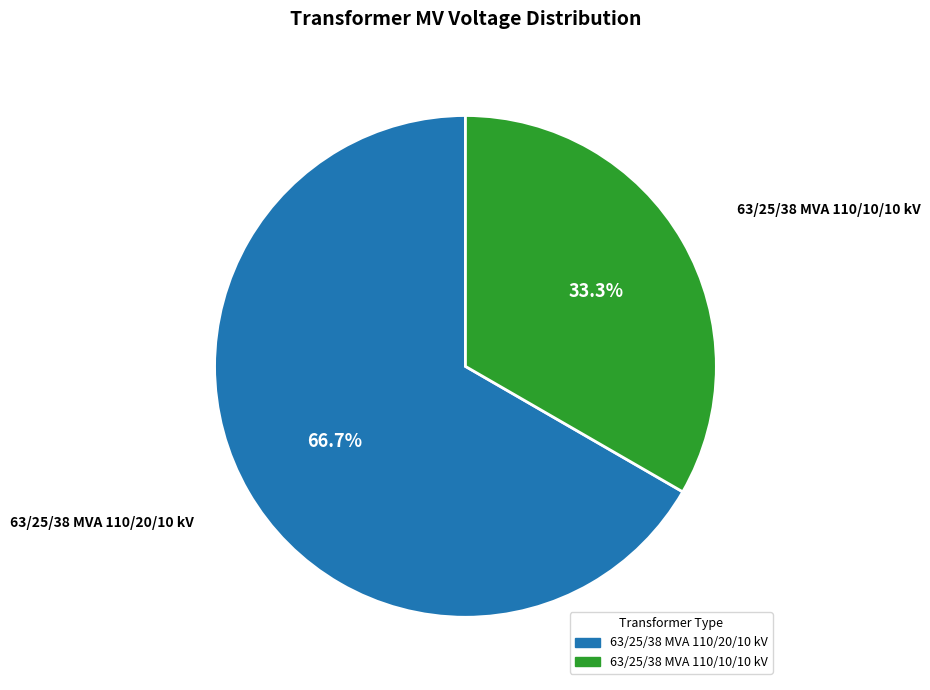

Do 63/25/38 MVA 110/20/10 kV and 63/25/38 MVA 110/10/10 kV together represent more than half of the pie?

Yes